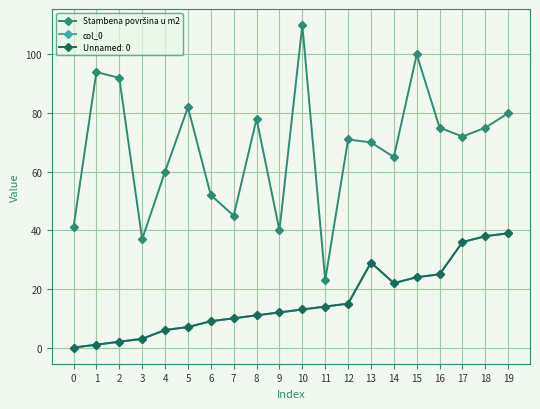

Reading left to right, list all the values displayed in this chart.

Stambena površina u m2: 41	94	92	37	60	82	52	45	78	40	110	23	71	70	65	100	75	72	75	80
col_0: 0	1	2	3	6	7	9	10	11	12	13	14	15	29	22	24	25	36	38	39